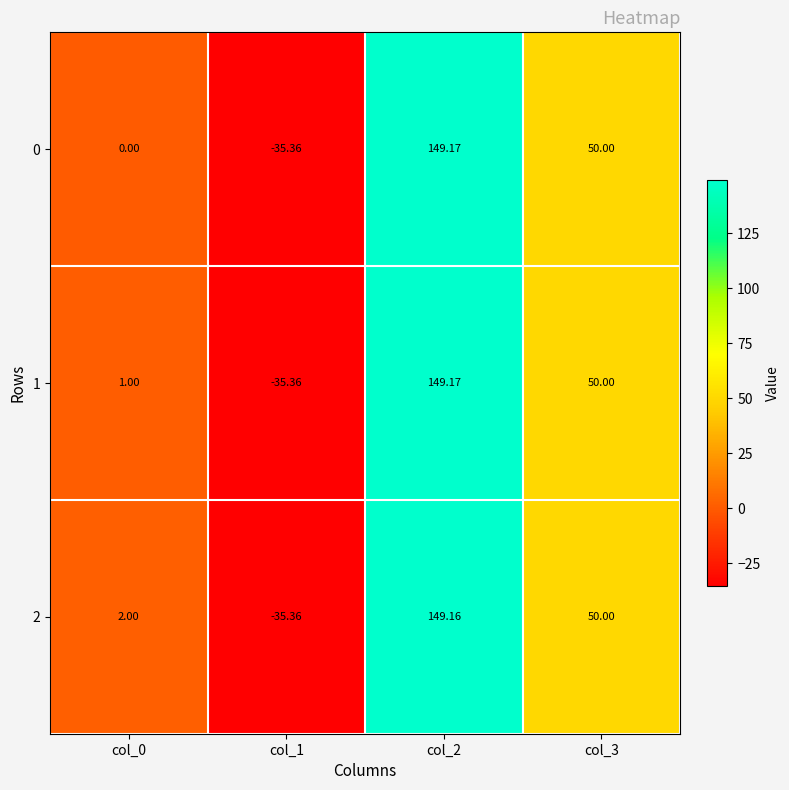

Which label corresponds to the smallest value in the chart?

col_1